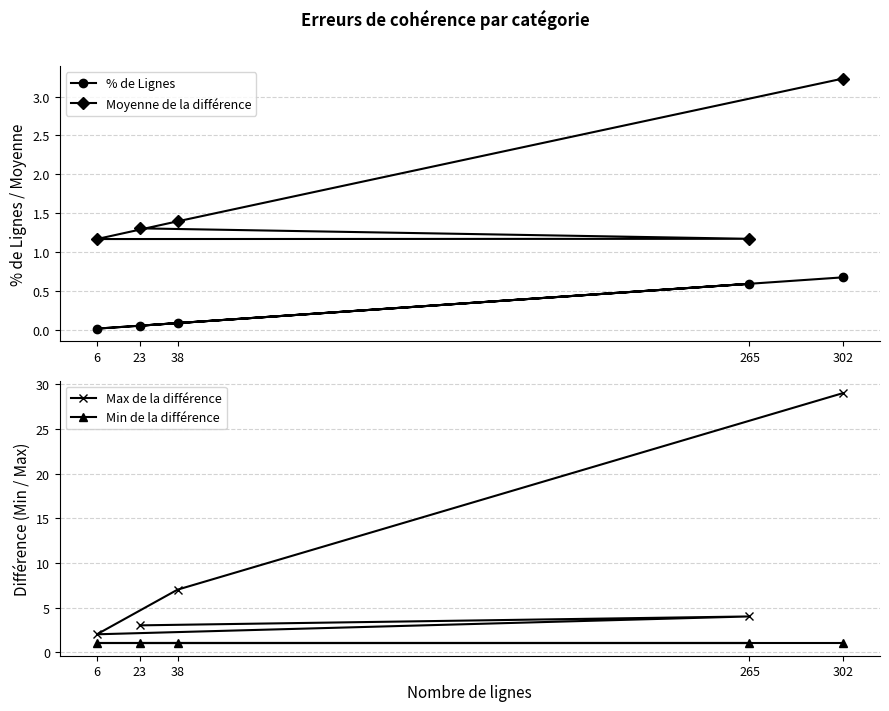

Reading left to right, what are all the values shown in this chart?

% de Lignes: 0.1	0.6	0.0	0.1	0.7
Moyenne de la différence: 1.3	1.2	1.2	1.4	3.2
Max de la différence: 3.0	4.0	2.0	7.0	29.0
Min de la différence: 1.0	1.0	1.0	1.0	1.0